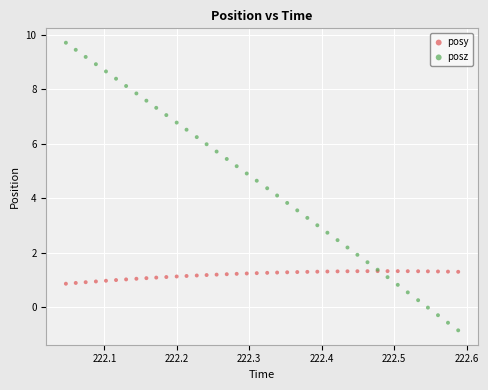

Which series contains the lowest Y value?

posz